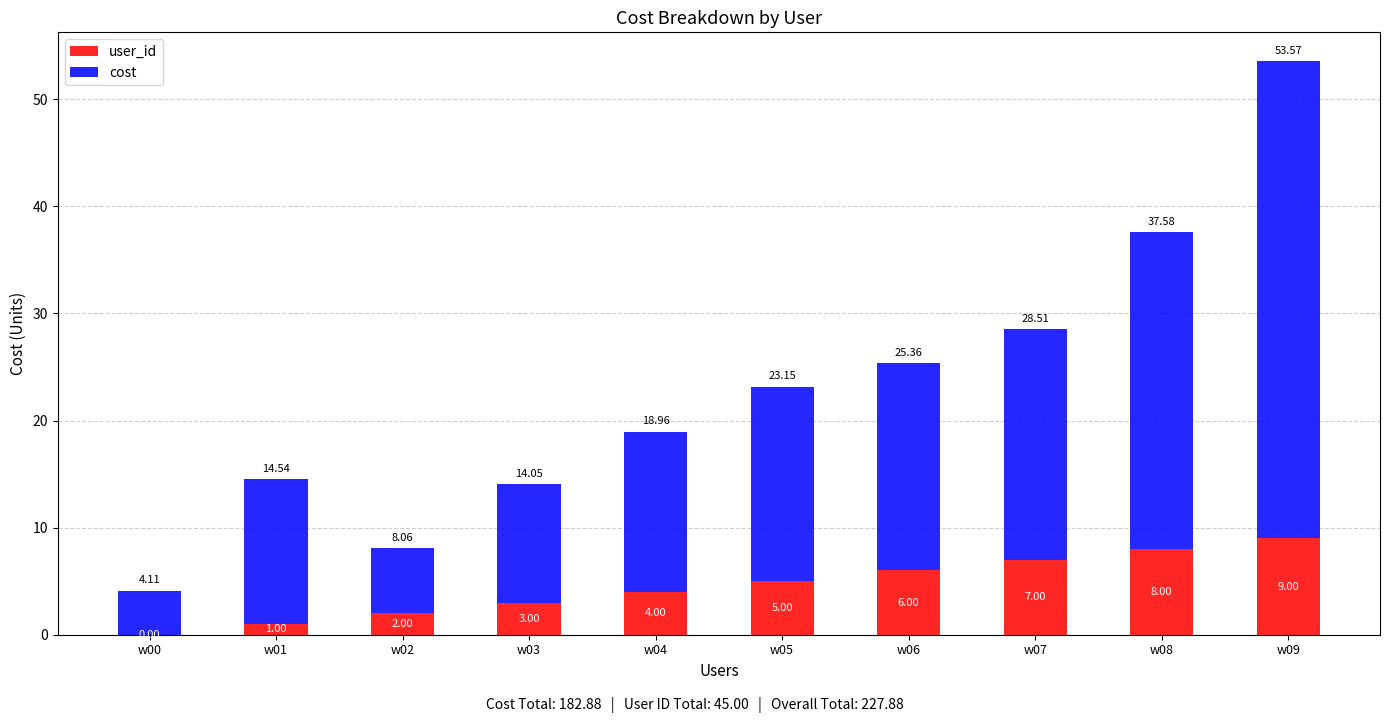

What is the total value across all series at w09?

53.6